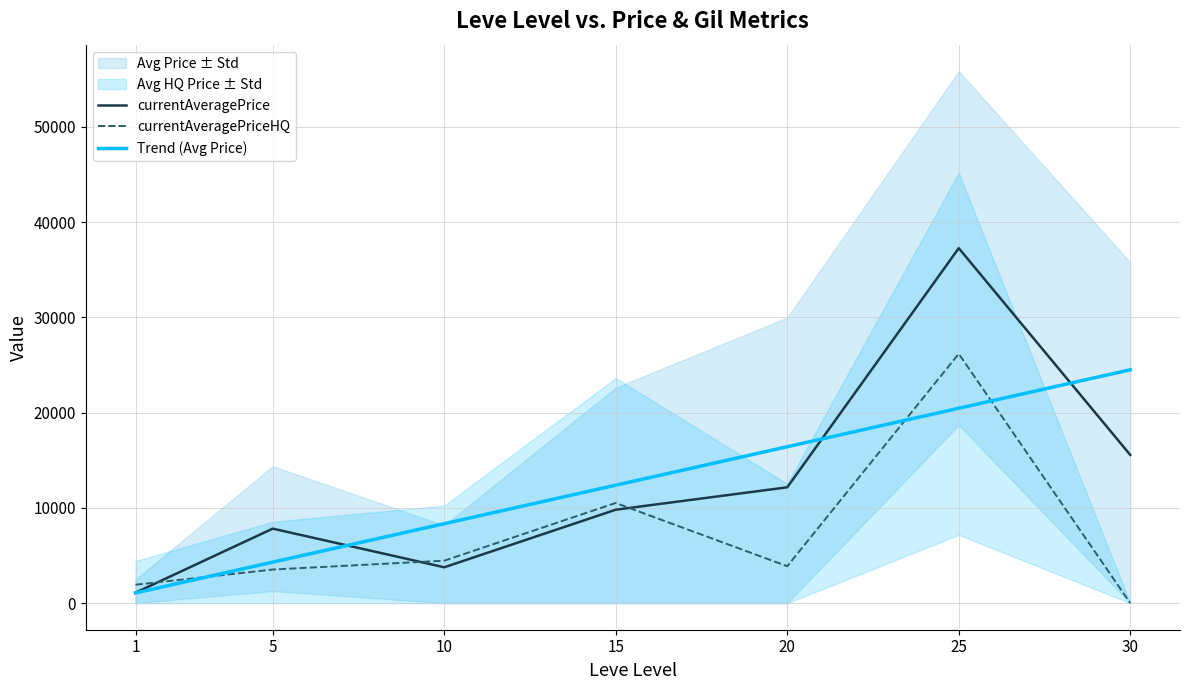

Where is currentAveragePrice nearest to the value 19186?

30